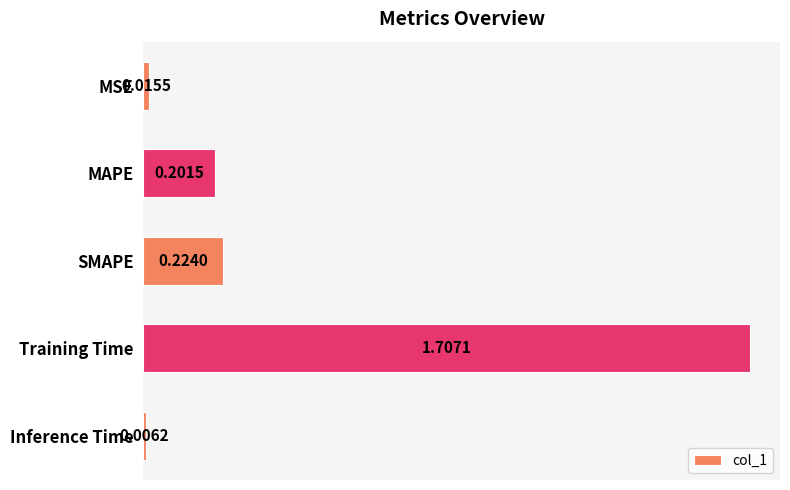

What is the sum of all values?

2.2